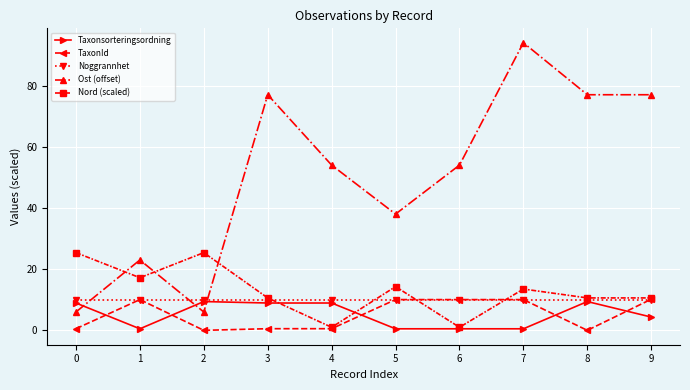

What is the value of the Nord (scaled) point at the 3rd from the left?

25.4